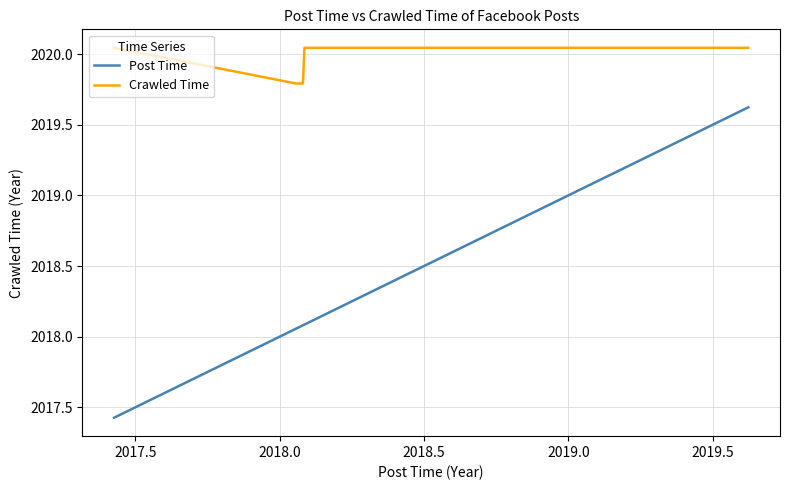

Rank the series by their average value, from highest to lowest.

Crawled Time, Post Time